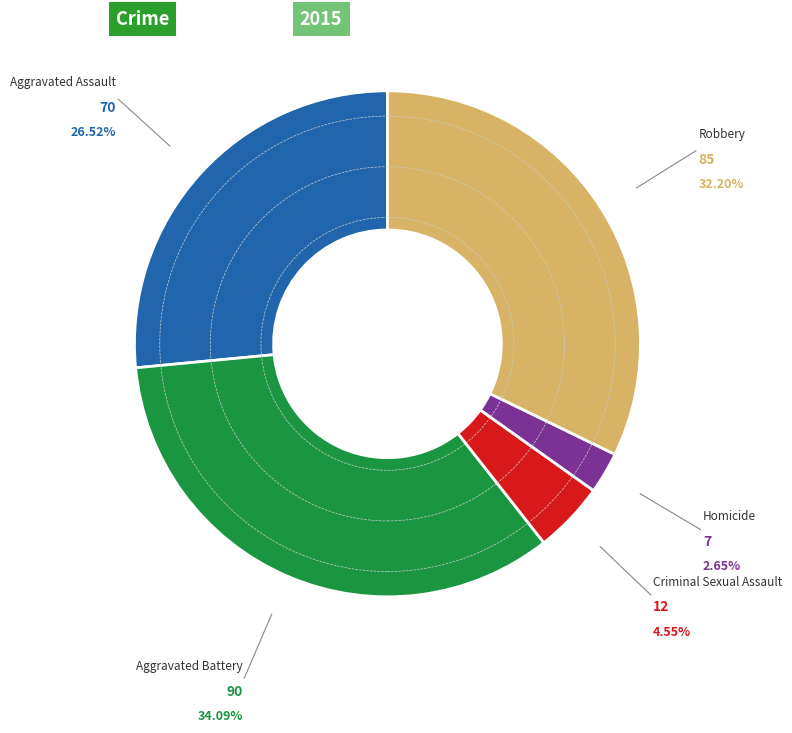

Is there any slice that represents more than half of the pie?

No